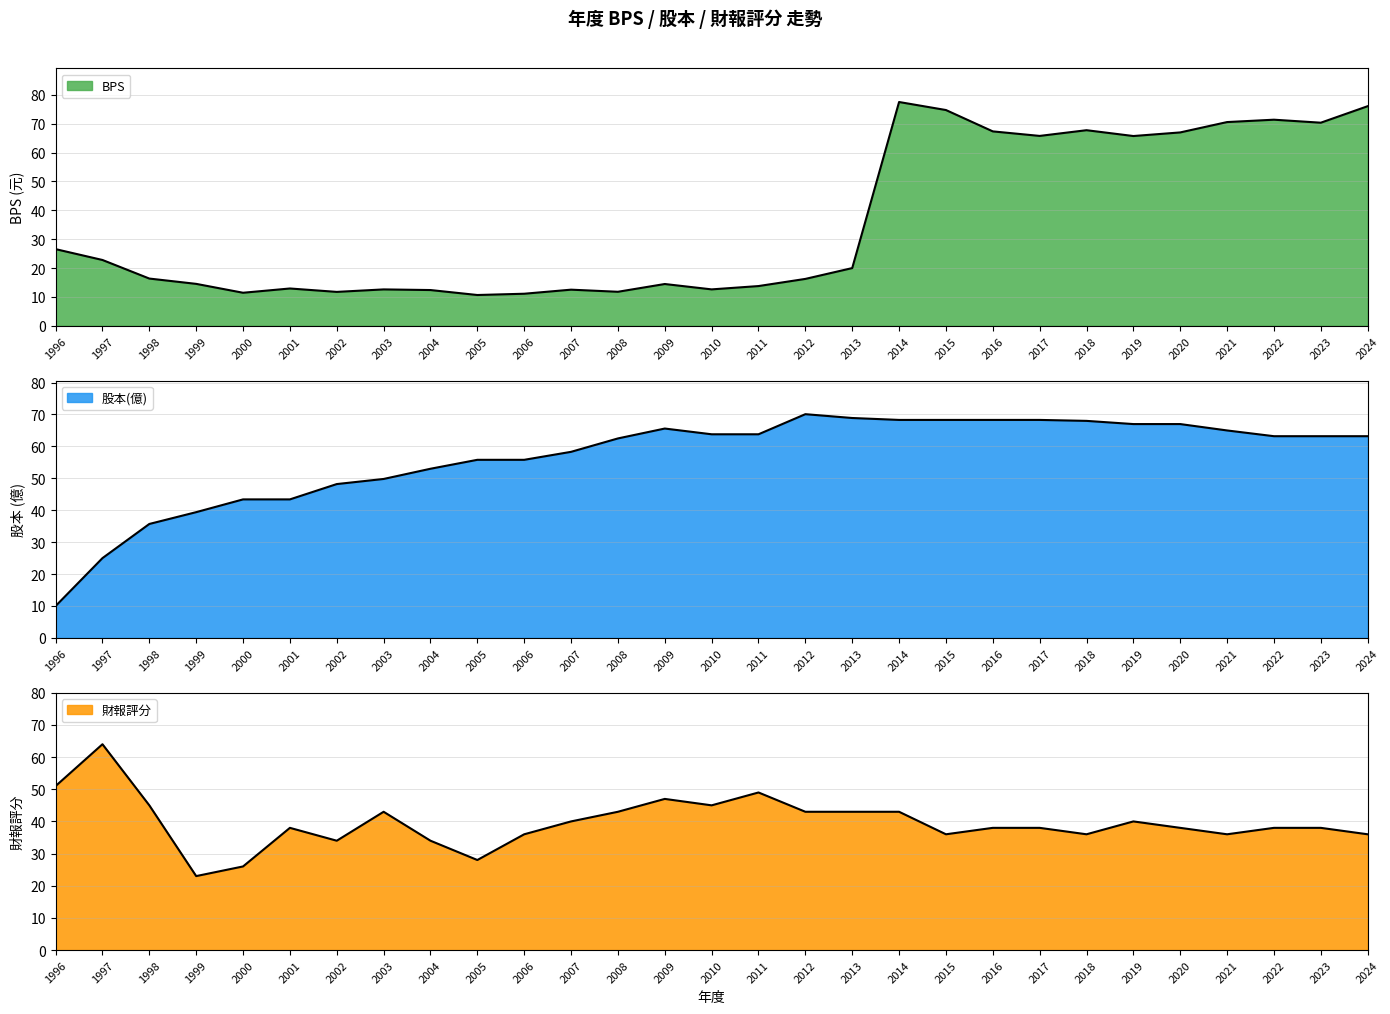

How many lines are shown in the chart?

3